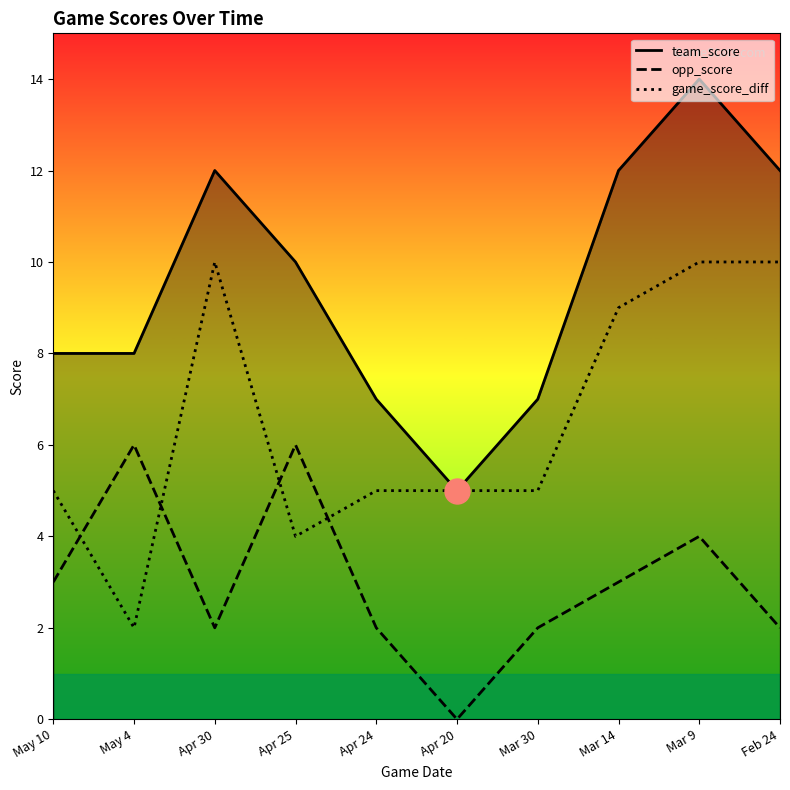

At how many categories does at least one series exceed 11?

4